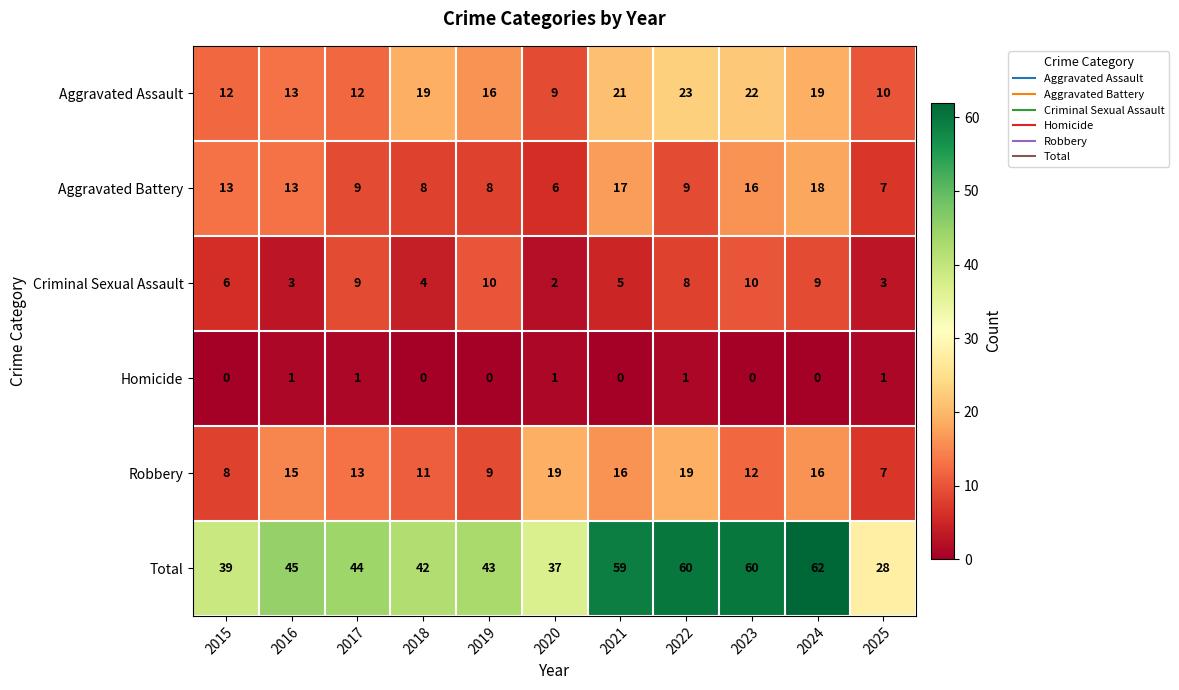

Is it true that Aggravated Assault equals 19 at 2024?

True